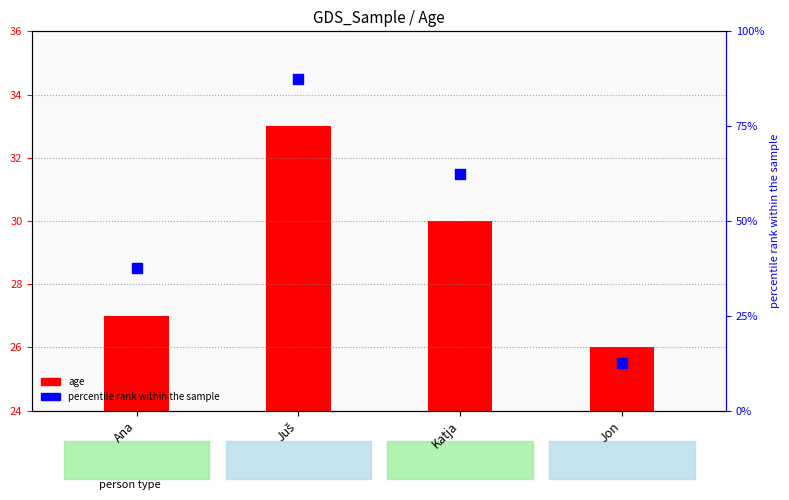

Is the value of percentile rank within the sample at Jon greater than the value of age at Katja?

No